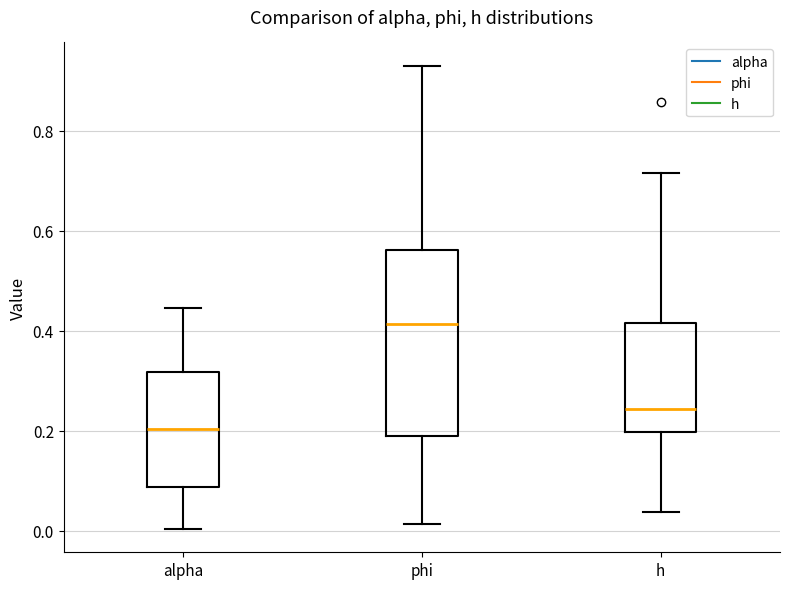

Reading left to right, read every box against the y-axis: the position of its median line, the range the box covers, and the ends of its whiskers. The values are not printed on the chart, so give them approximately, as read against the axis.

alpha: median 0.20, box 0.08 to 0.32, whiskers 0.00 to 0.44
phi: median 0.42, box 0.20 to 0.56, whiskers 0.02 to 0.94
h: median 0.24, box 0.20 to 0.42, whiskers 0.04 to 0.72